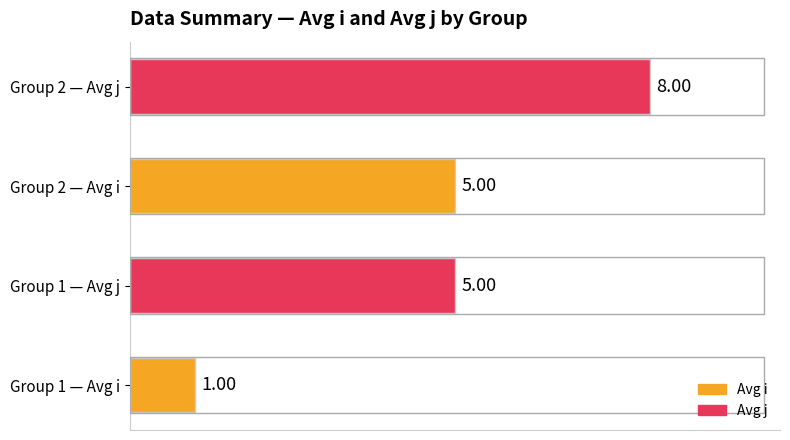

What is the change in value from Group 1 — Avg i to Group 2 — Avg i?

+4